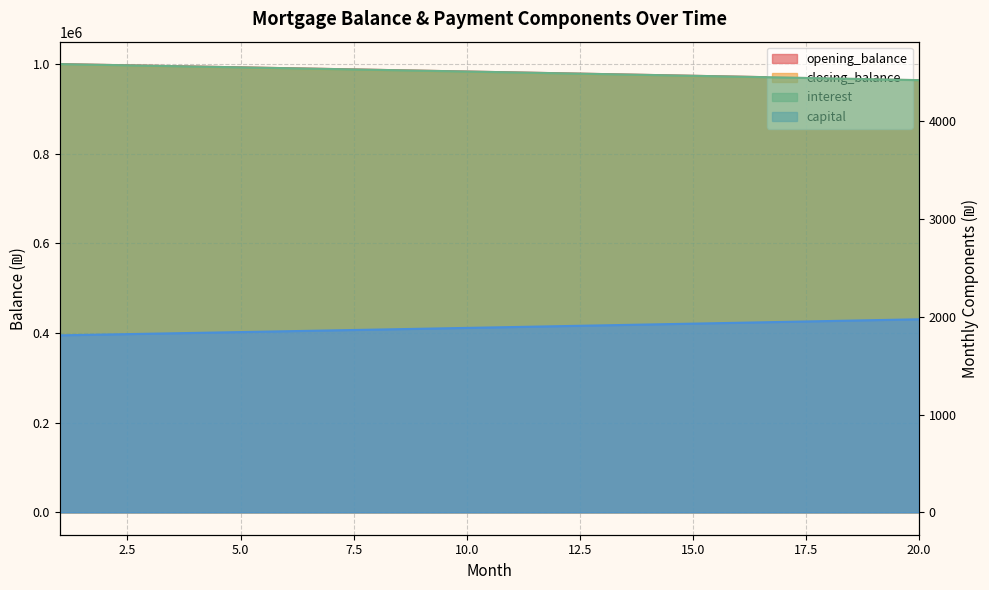

Which series has the largest total across all categories?

closing_balance